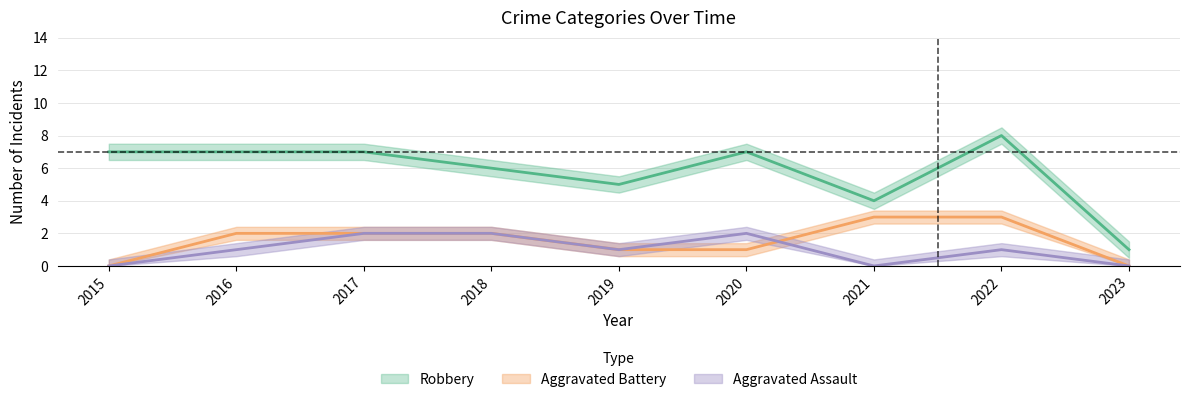

The value of Aggravated Battery at 2021 is 1. True or false?

False